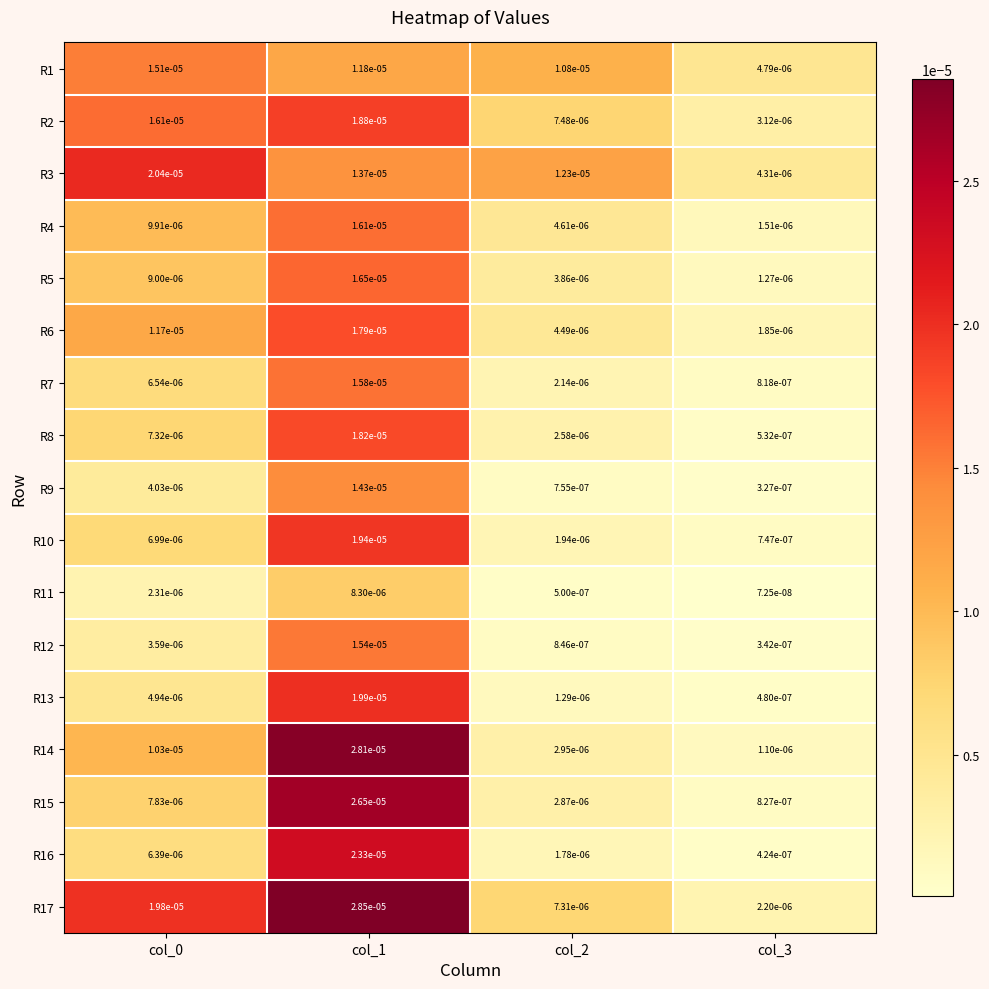

Is the value of R14 at col_1 greater than the value of R7 at col_3?

Yes